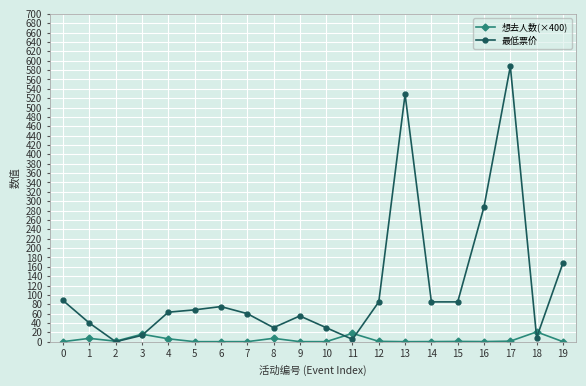

After their last crossing, which series has the higher values: 最低票价 or 想去人数(×400)?

最低票价